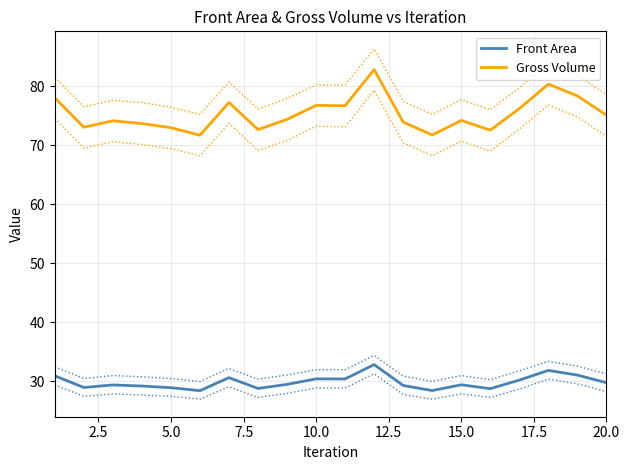

How many data points in Gross Volume are less than 74?

8